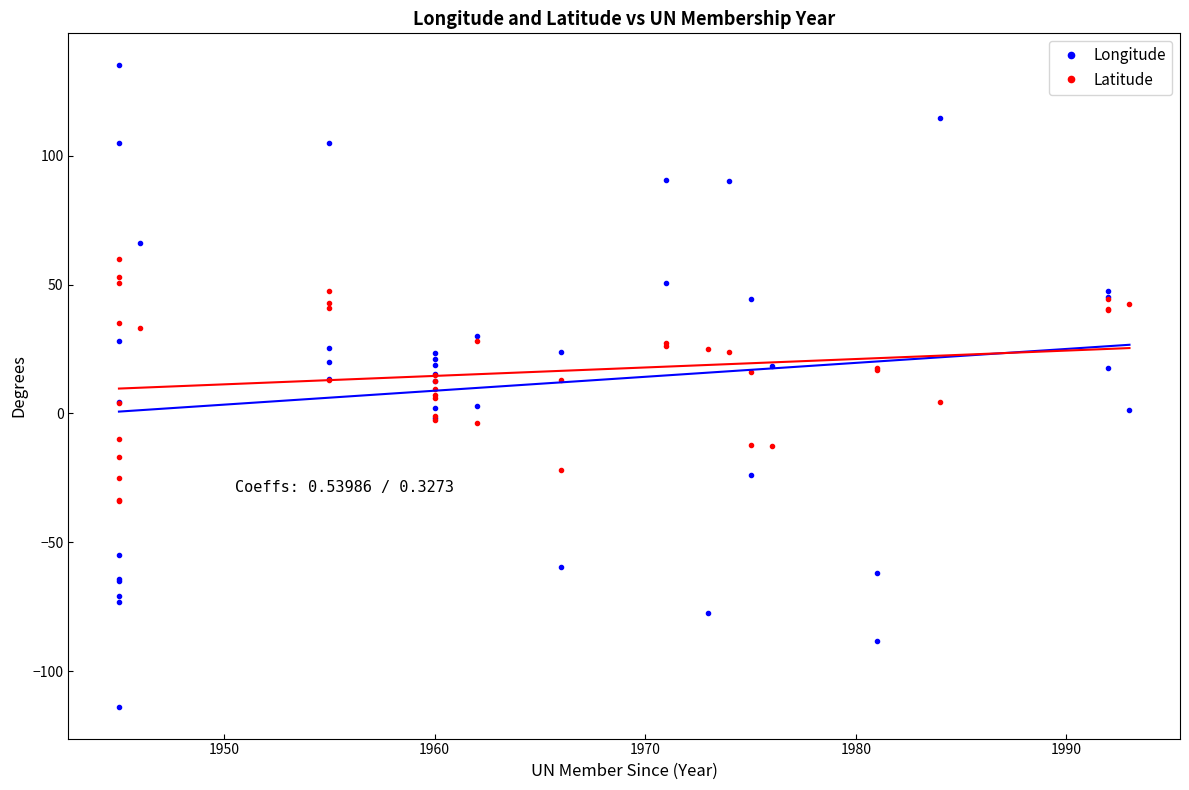

At which category does Longitude reach its first local valley?

1980